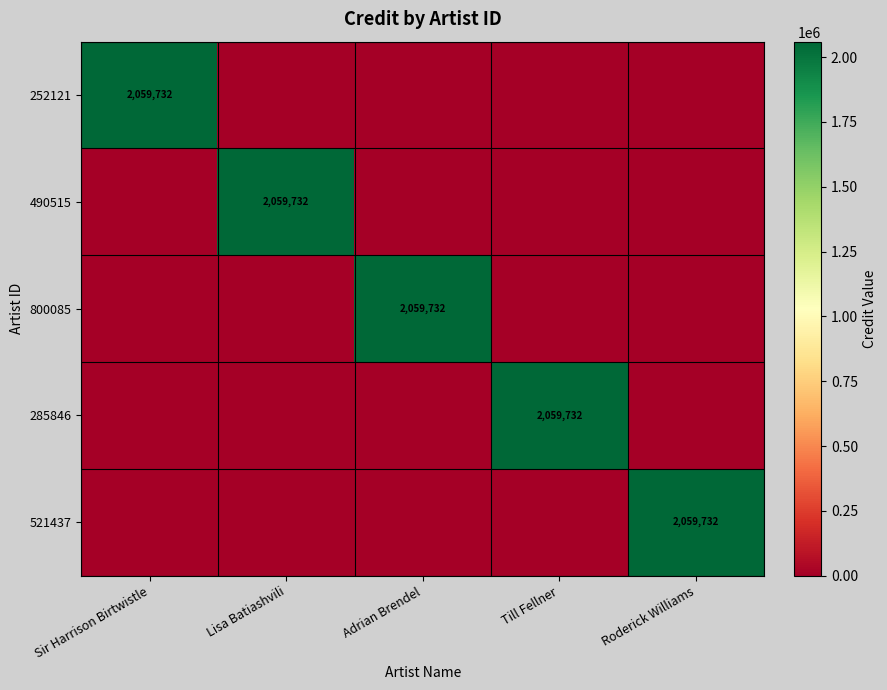

The 521437 series shows 2059732 at Roderick Williams. True or false?

True